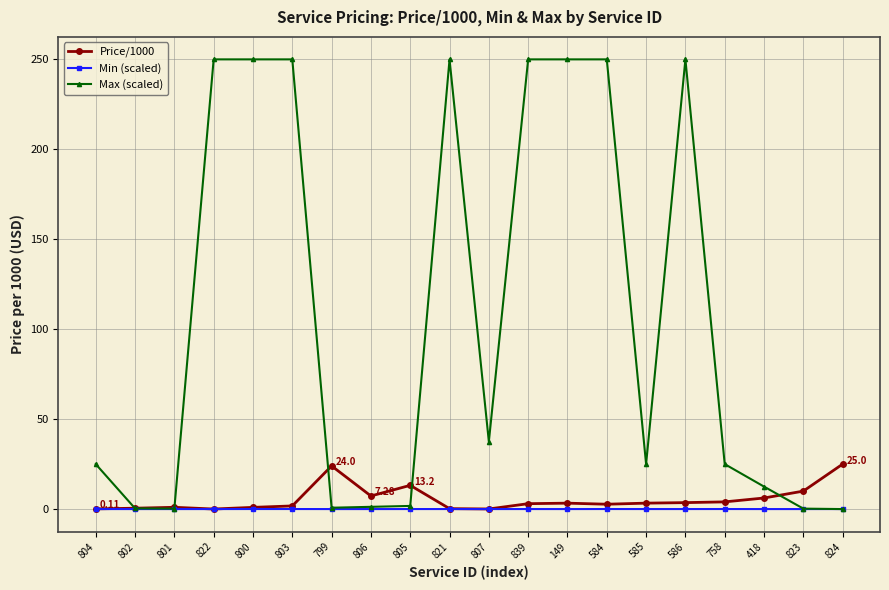

What is the sum of all Price/1000 values?

110.1